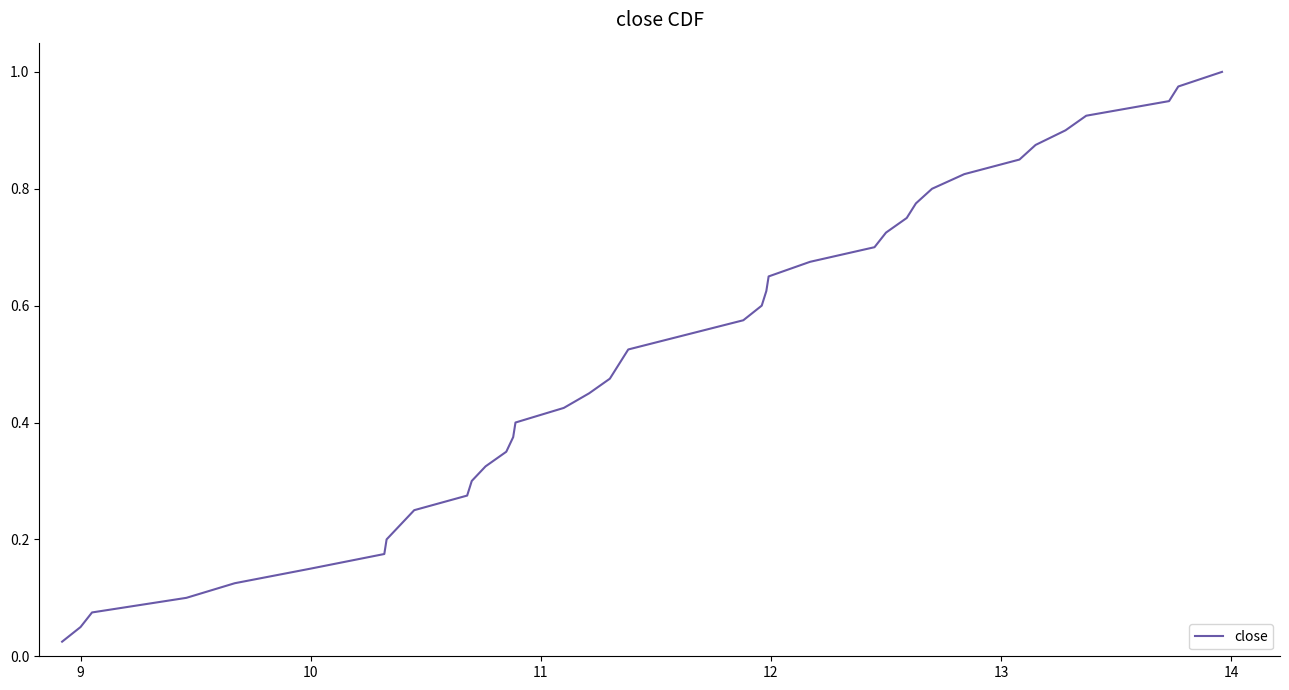

How many lines are shown in the chart?

1